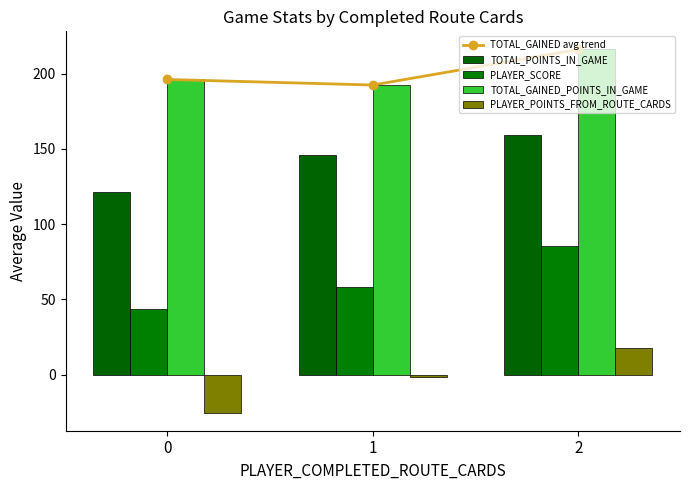

What is the difference between the PLAYER_POINTS_FROM_ROUTE_CARDS values at 0 and 1?

24.0